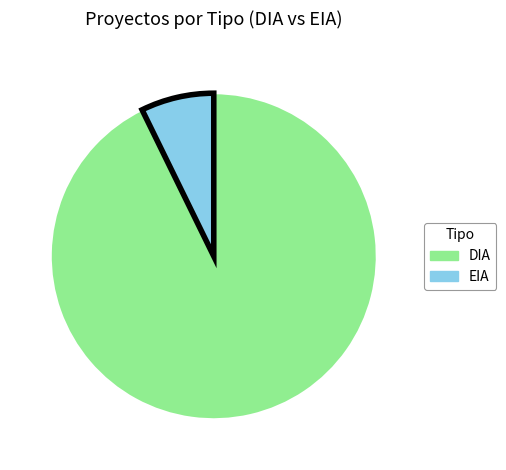

Which category has the biggest portion of the pie?

DIA